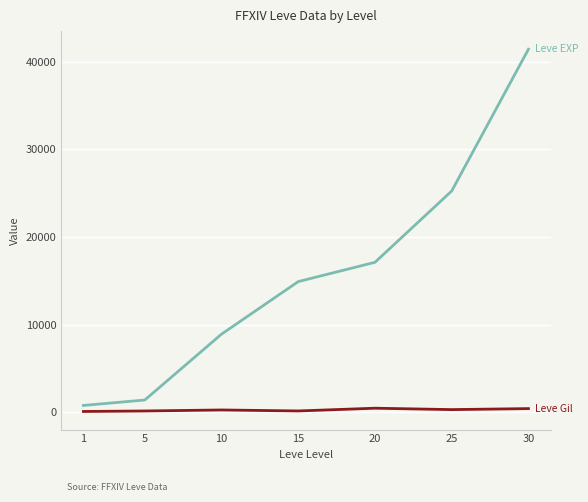

What is the greatest value displayed?

41410